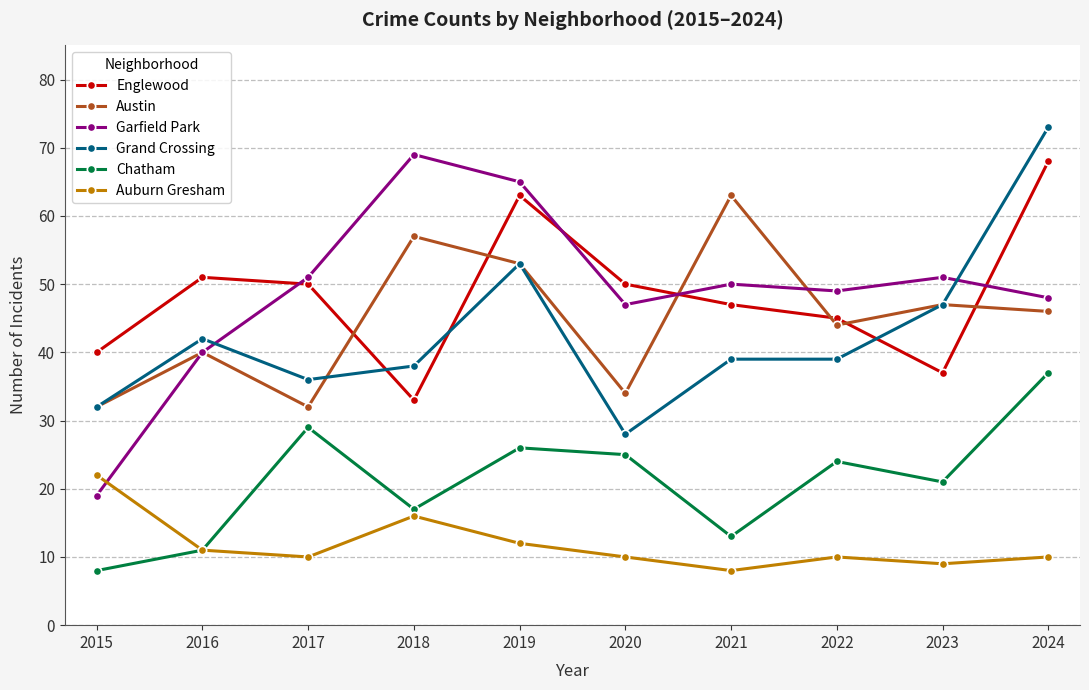

True or false: Englewood has more than 2 interior local peaks.

False